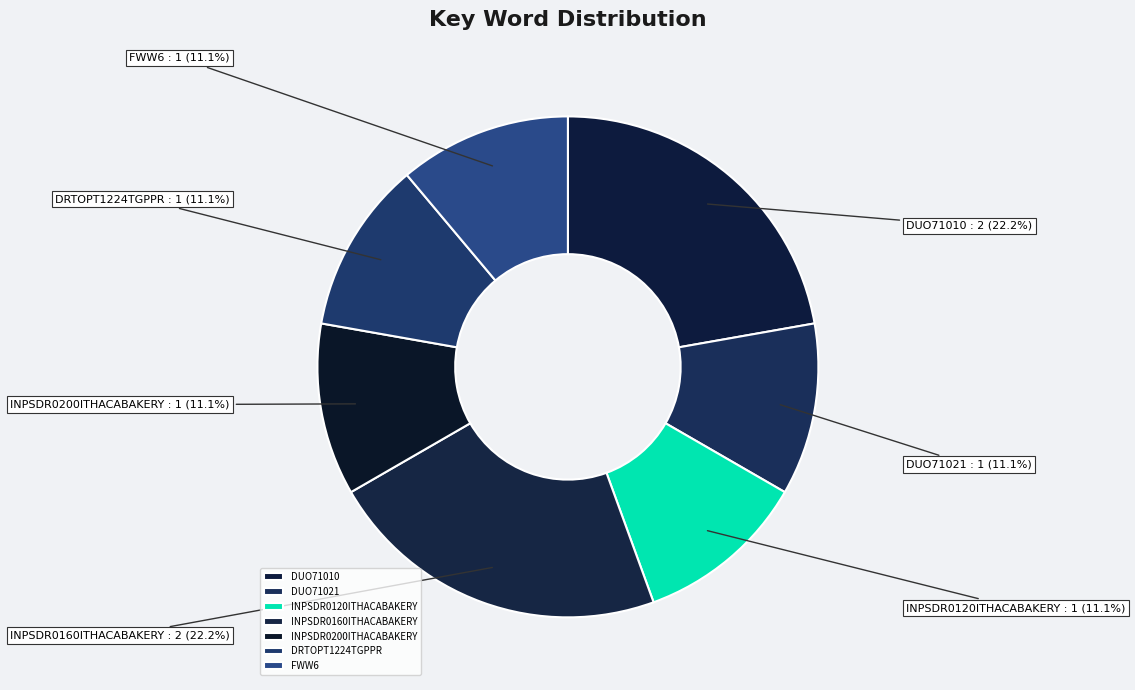

To the nearest percent, what is the average slice percentage?

14%